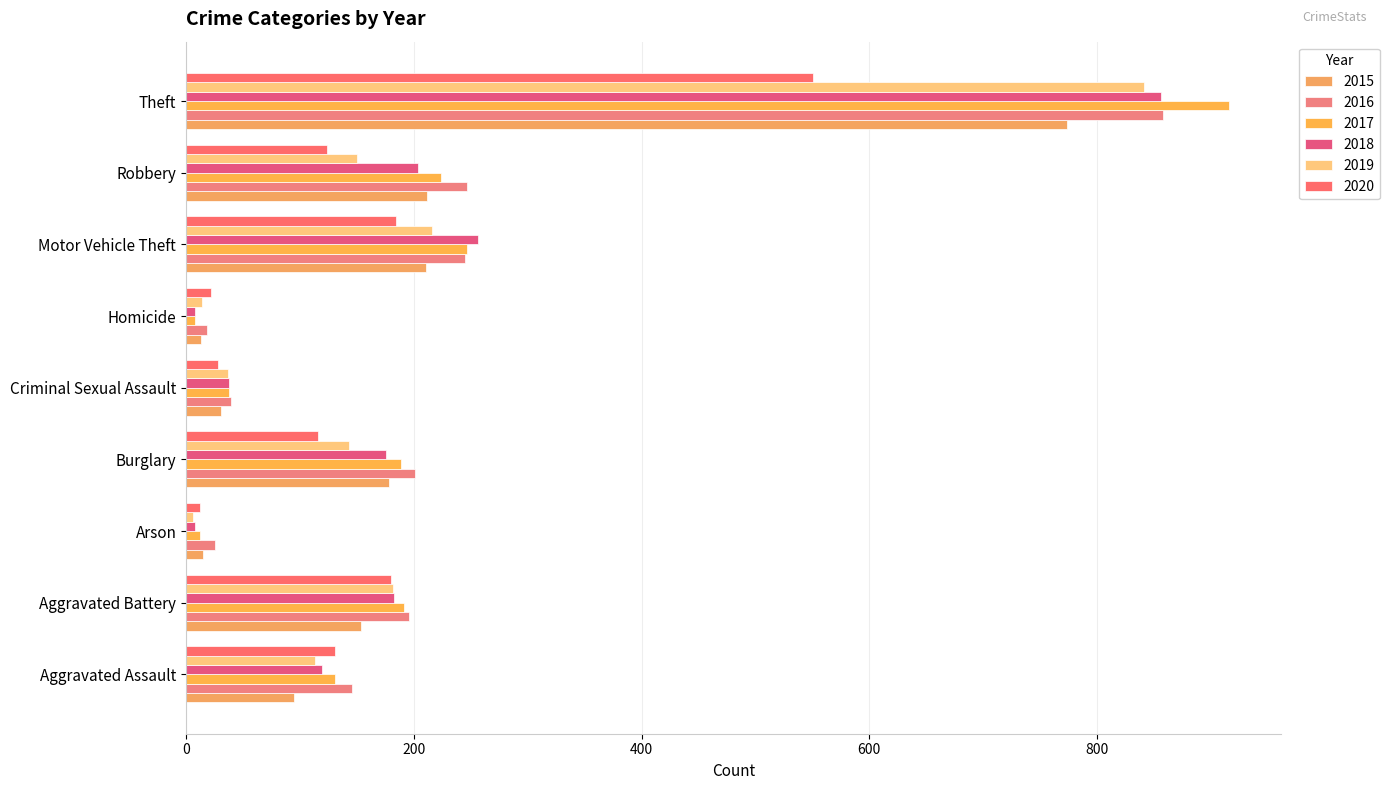

What is the label of the 4th bar from the right?

Homicide